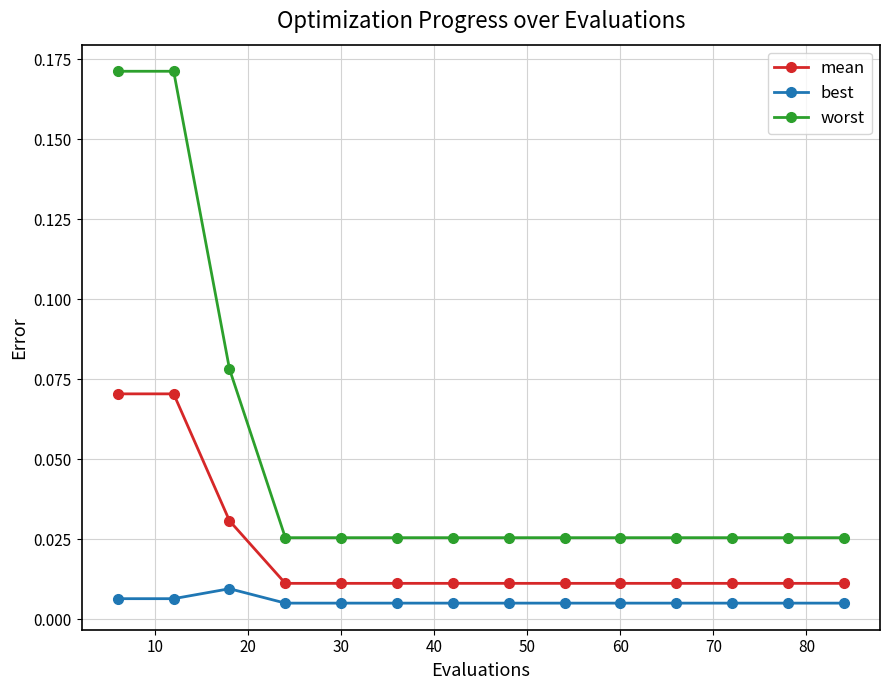

What are all the series names shown in the legend?

mean, best, worst